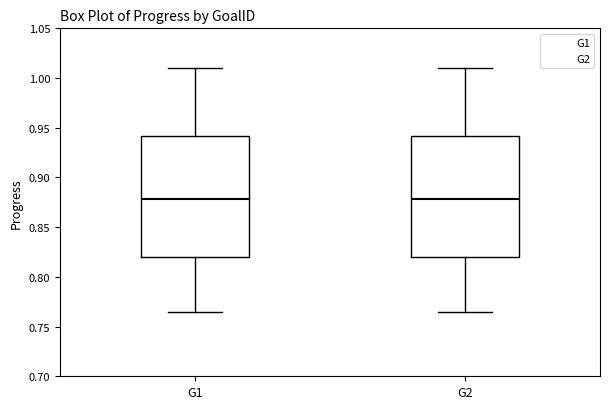

Where does the median line of the box for G1 sit on the y-axis? The values are not printed on the chart, so give them approximately, as read against the axis.

0.880